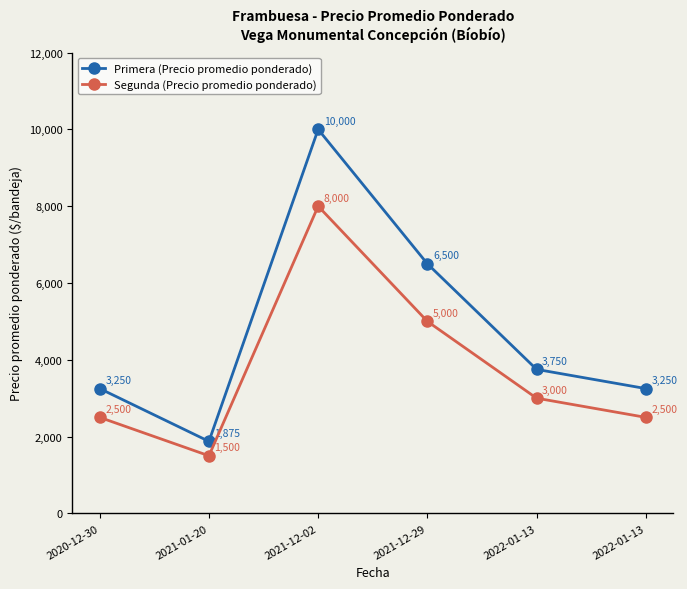

Which series changed the most between 2021-01-20 and 2022-01-13?

Primera (Precio promedio ponderado)